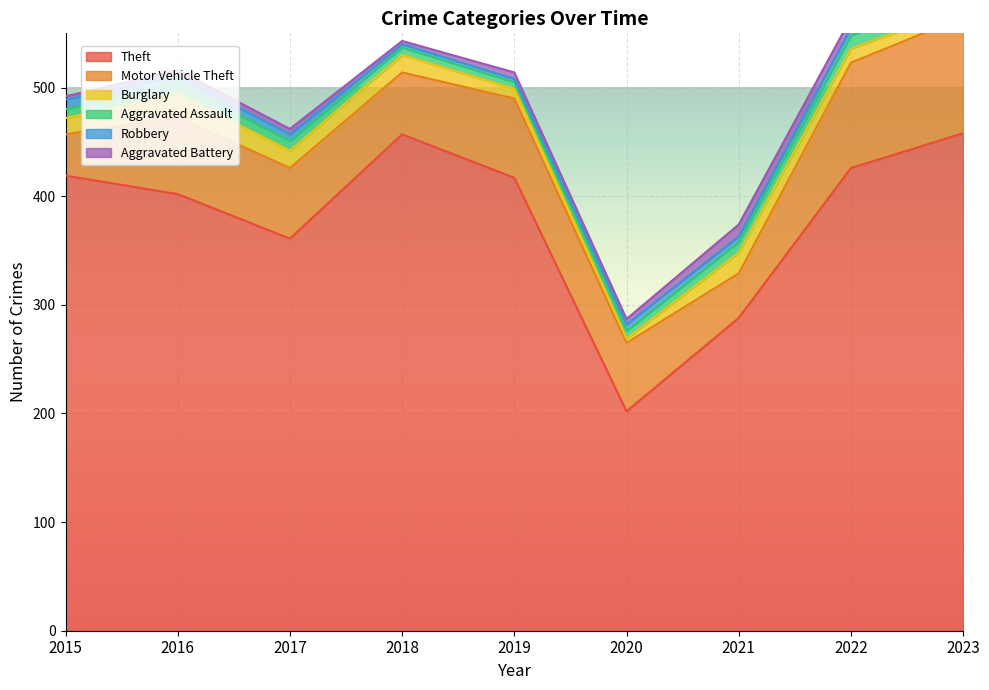

What is the difference between the Aggravated Battery values at 2019 and 2016?

1